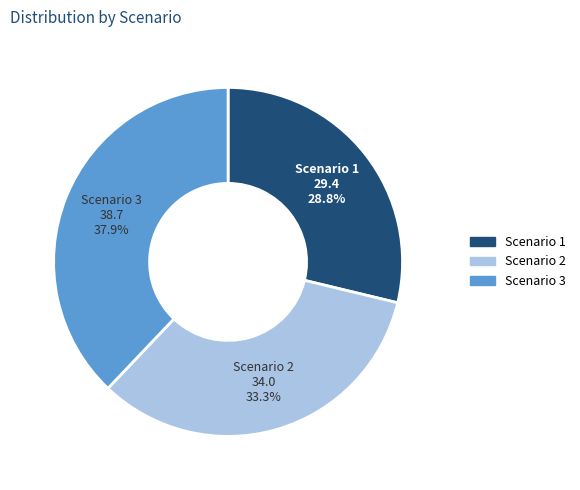

How many slices are in this pie chart?

3